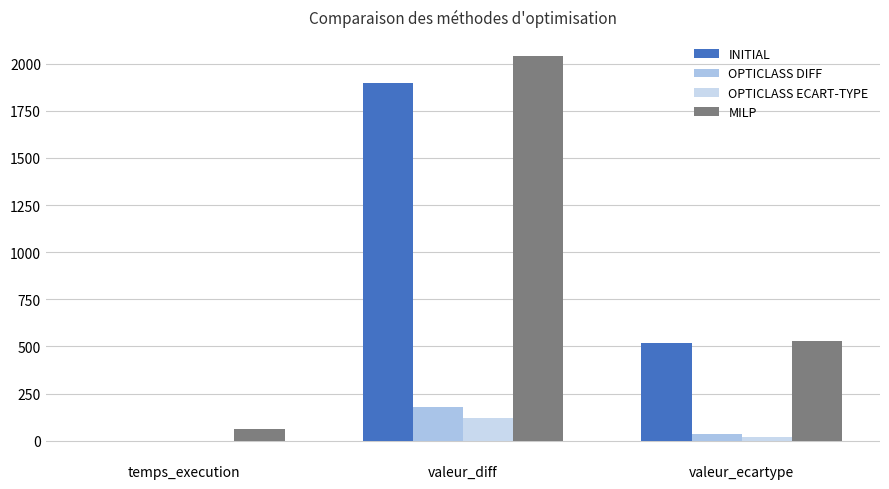

Is it true that MILP equals 3502.8 at valeur_diff?

False